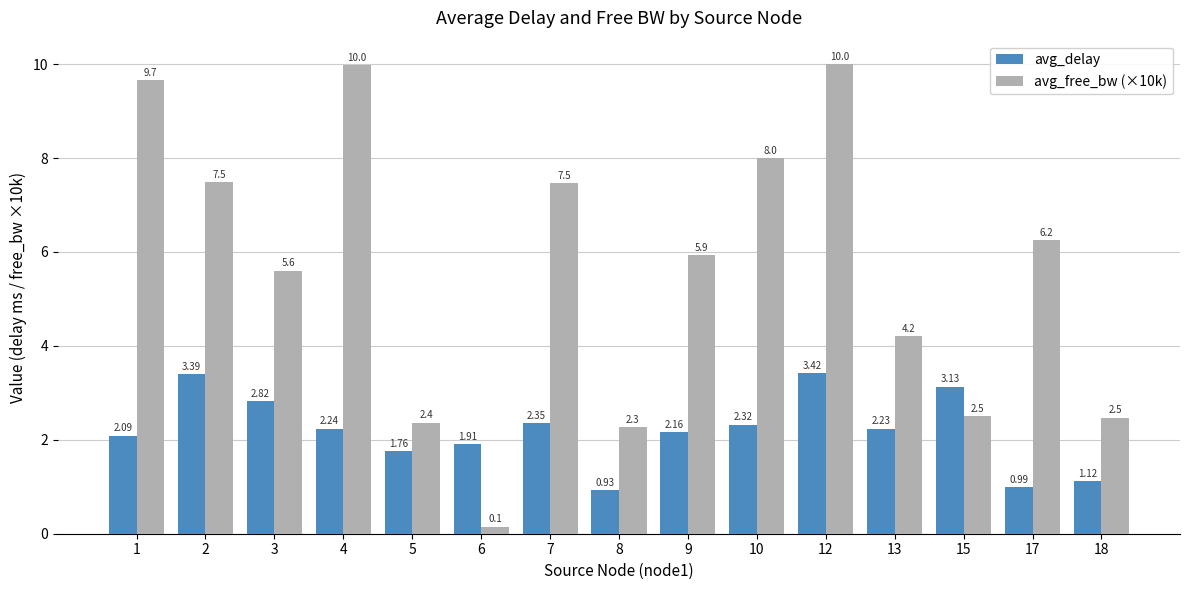

What is the greatest value displayed?

10.0